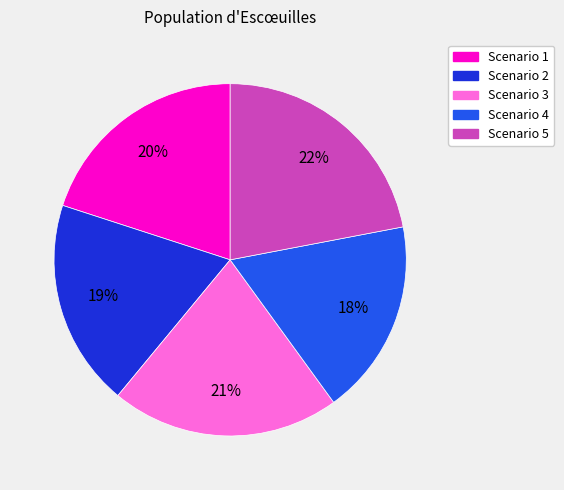

To the nearest percent, what is the average slice percentage?

20%